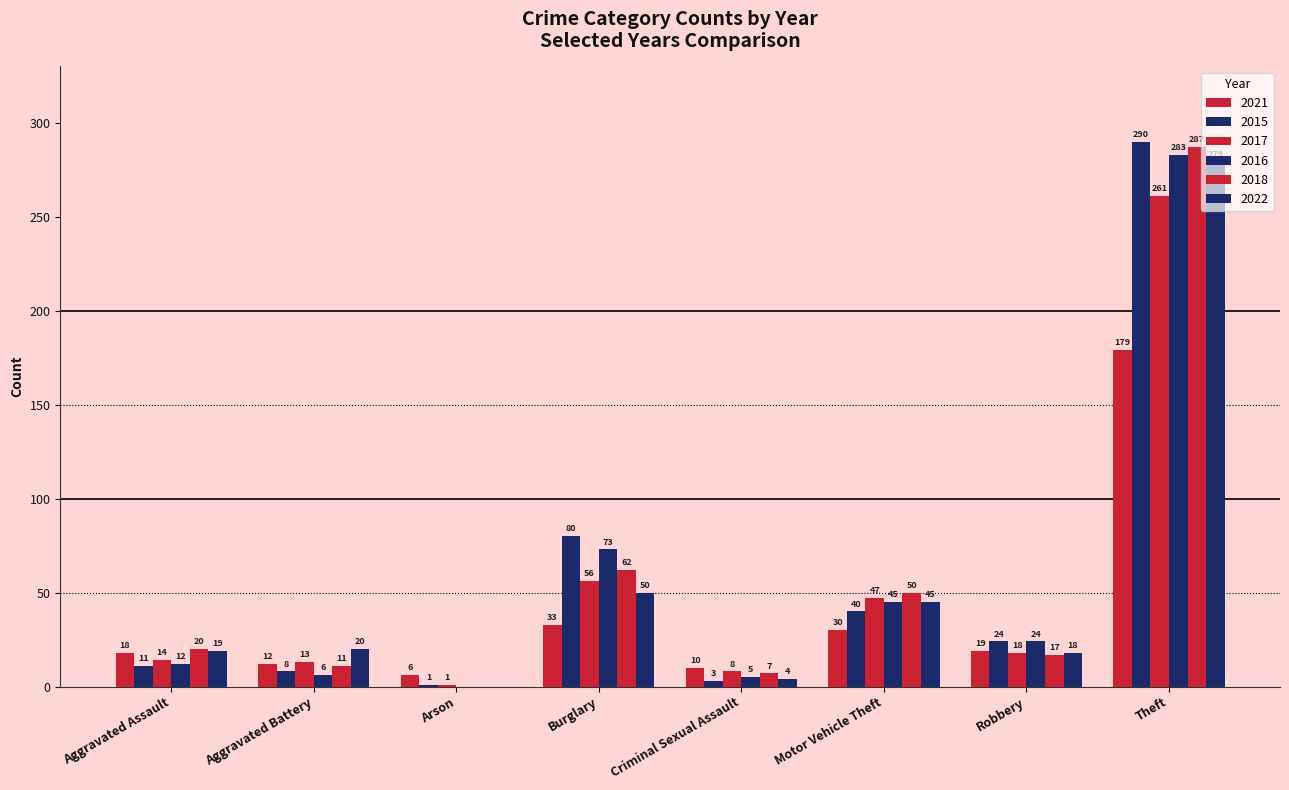

Between Arson and Theft, which is larger?

Theft